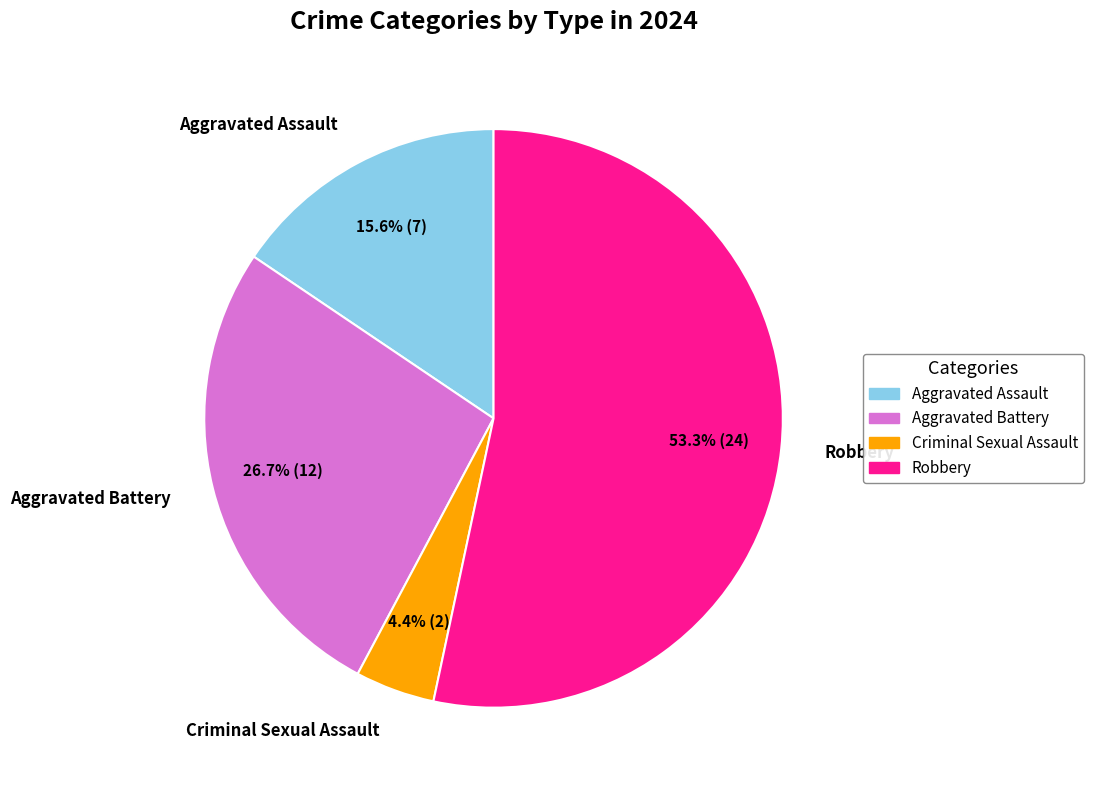

How many segments does this pie chart have?

4